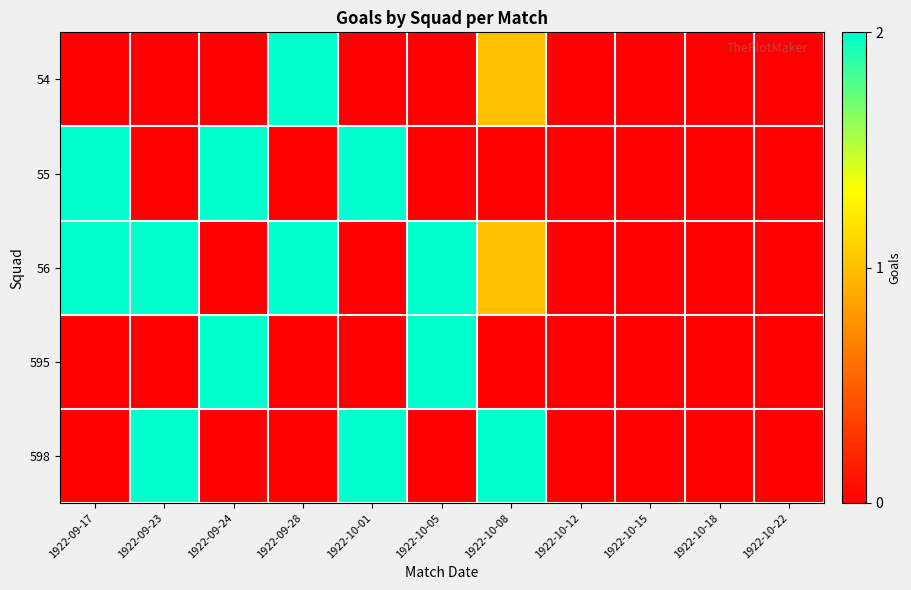

At which category is the sum across all series the highest?

1922-09-17